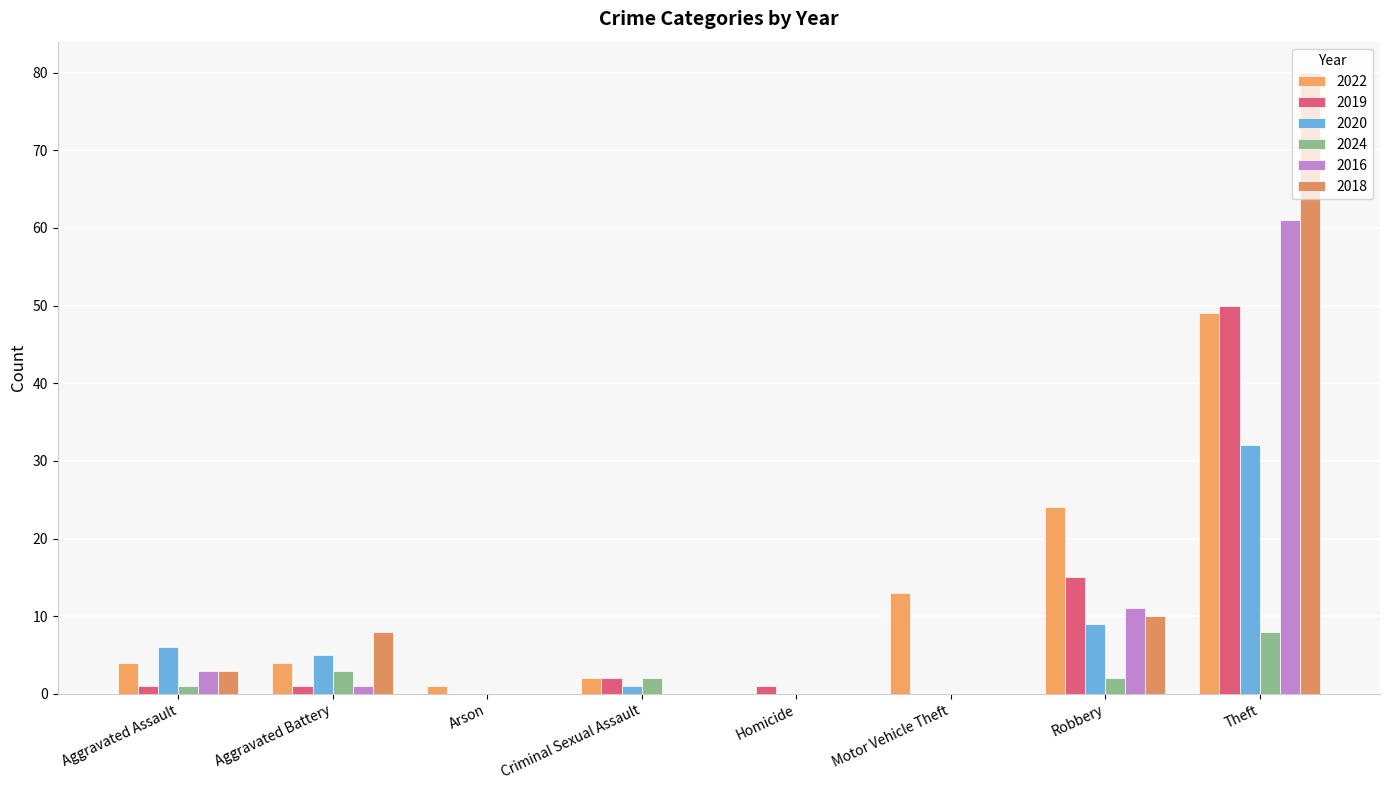

What is the maximum value shown in the chart?

80